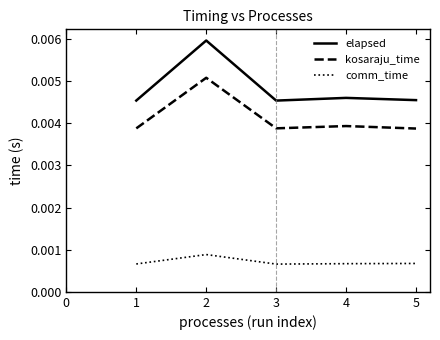

Is this an area chart (filled region under the line)?

No